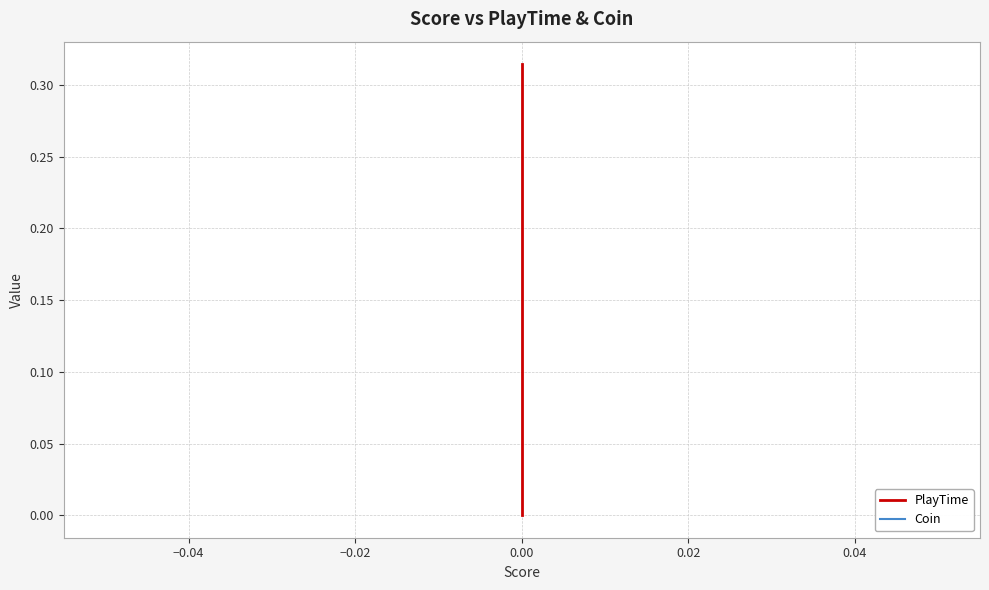

True or false: PlayTime has more than 1 points higher than both neighbors.

False